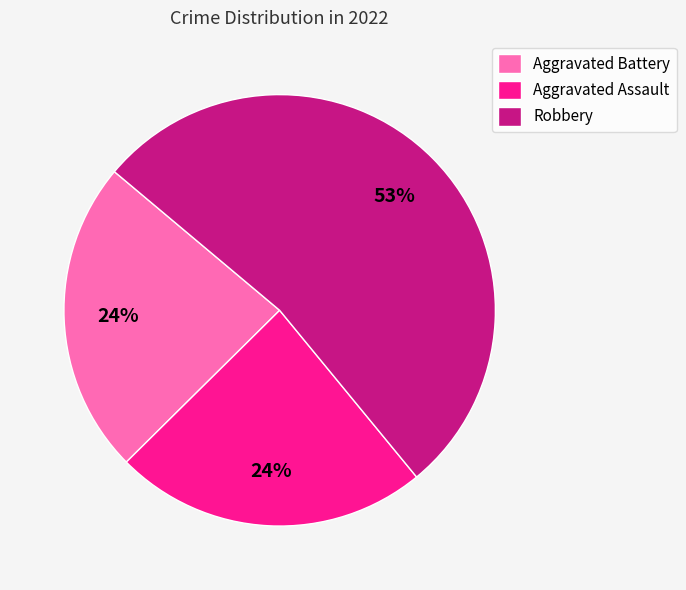

Which category has the biggest portion of the pie?

Robbery